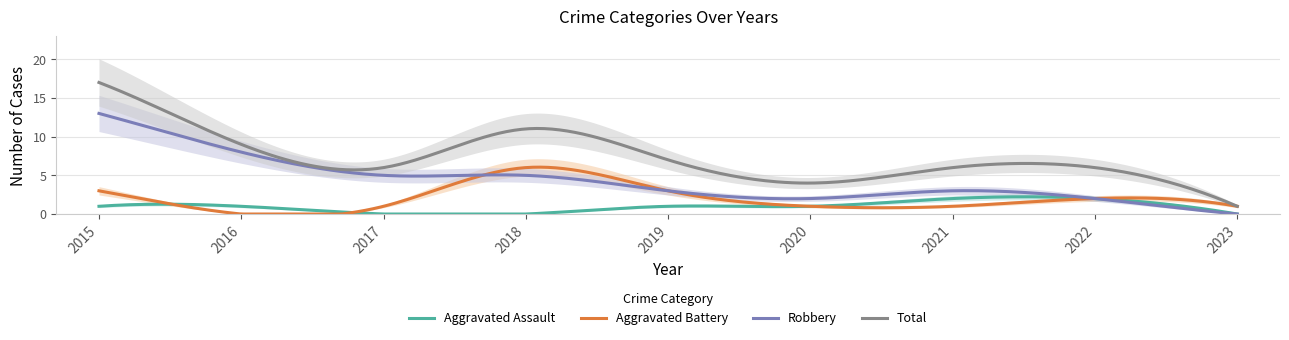

Does the chart display data point markers on the line(s)?

No